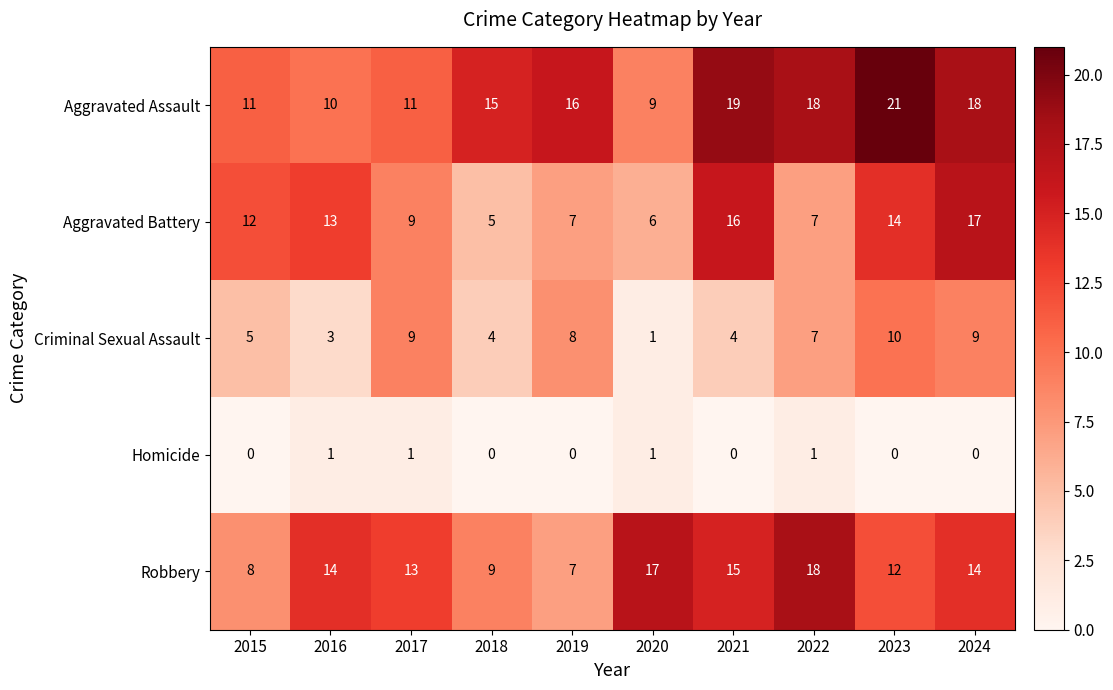

Which category has the lowest value in the Aggravated Battery series?

2018